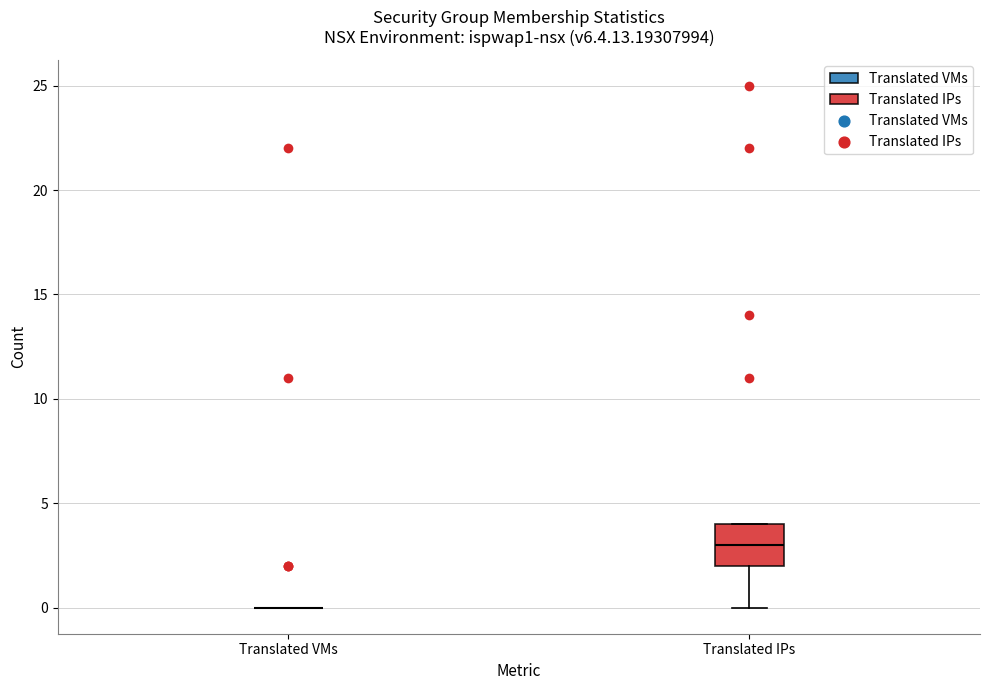

Reading left to right, read every box against the y-axis: the position of its median line, the range the box covers, and the ends of its whiskers. The values are not printed on the chart, so give them approximately, as read against the axis.

Translated VMs: box collapsed to a line at 0, whiskers 0 to 0
Translated IPs: median 3, box 2 to 4, whiskers 0 to 4